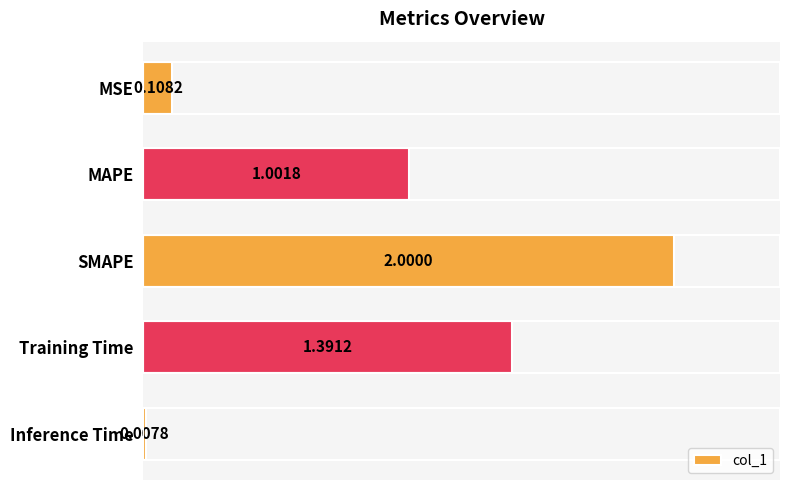

Where is the data nearest to the value 1?

MAPE